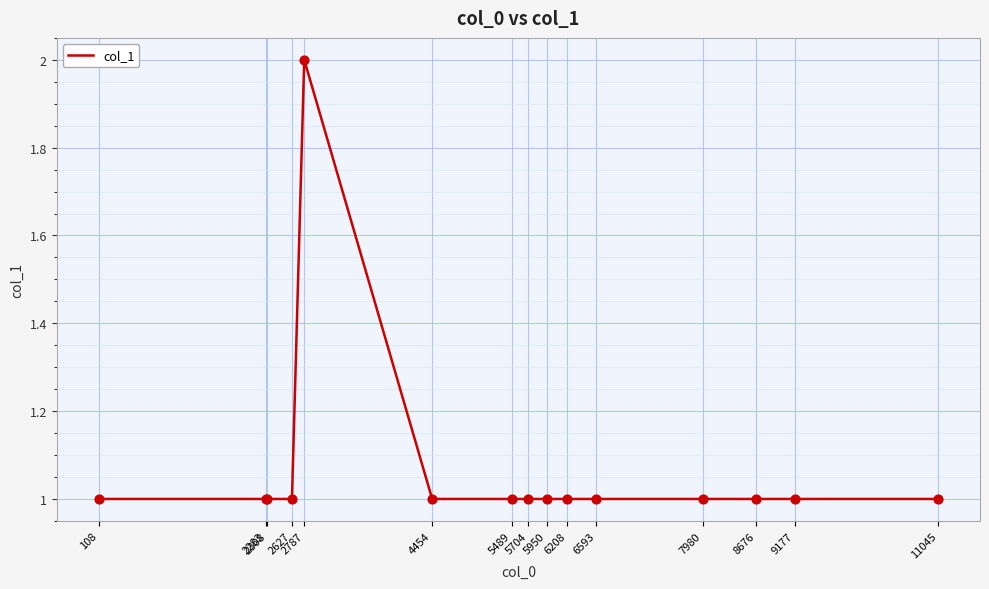

Approximately how many times larger is the value at 5950 compared to 4454?

1.0